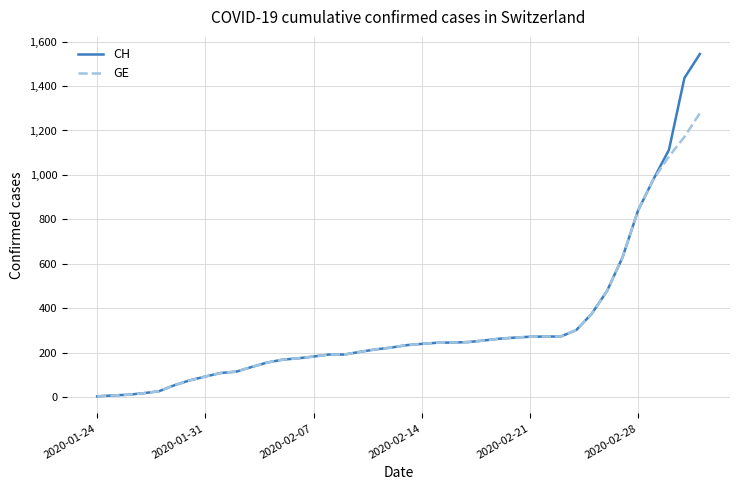

What is the maximum value for GE?

1278